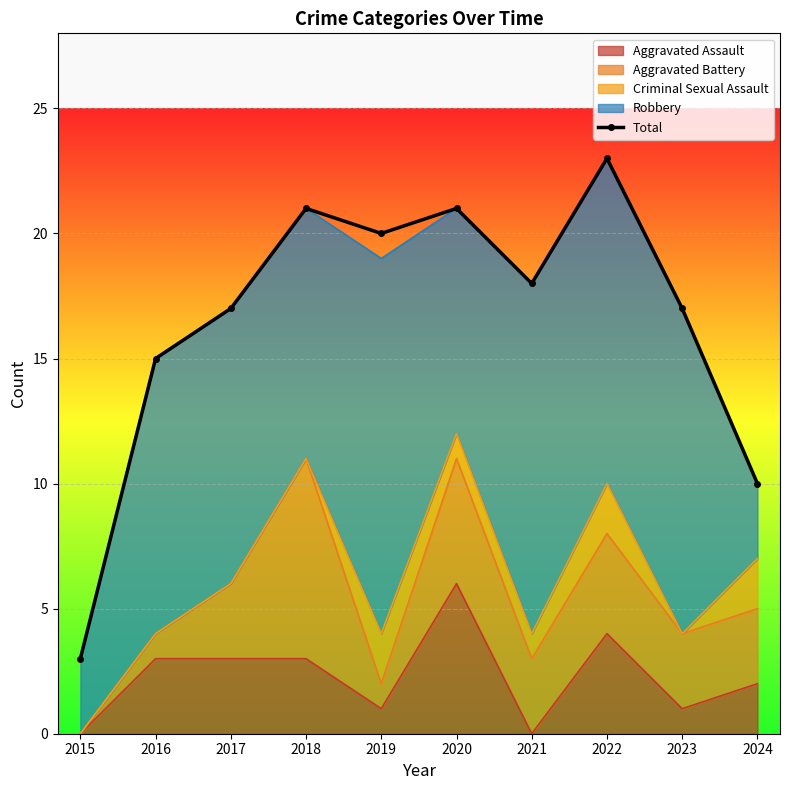

The value at 2015 is 3. True or false?

True